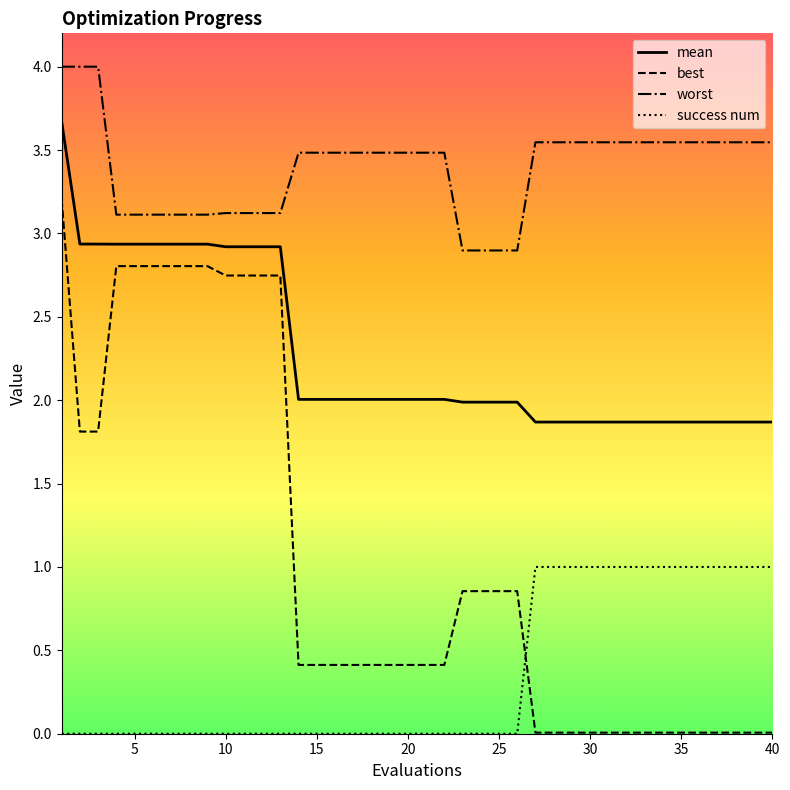

Which series has the largest range (max minus min)?

best